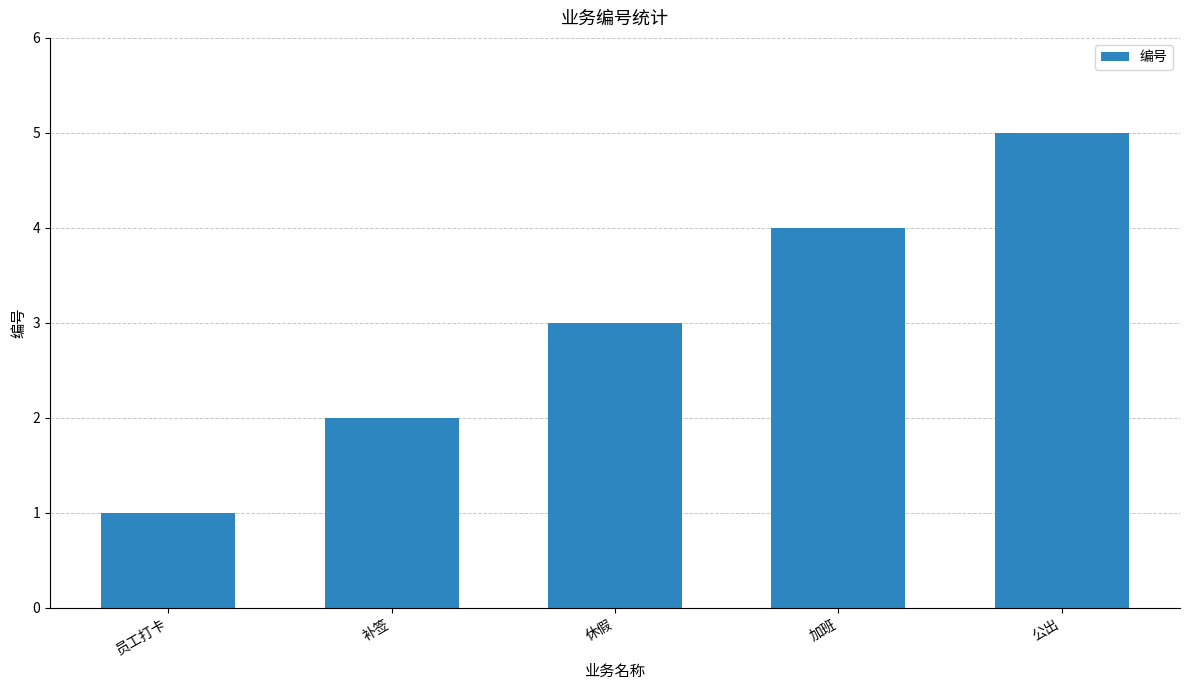

What is the difference between the values at 员工打卡 and 休假?

2